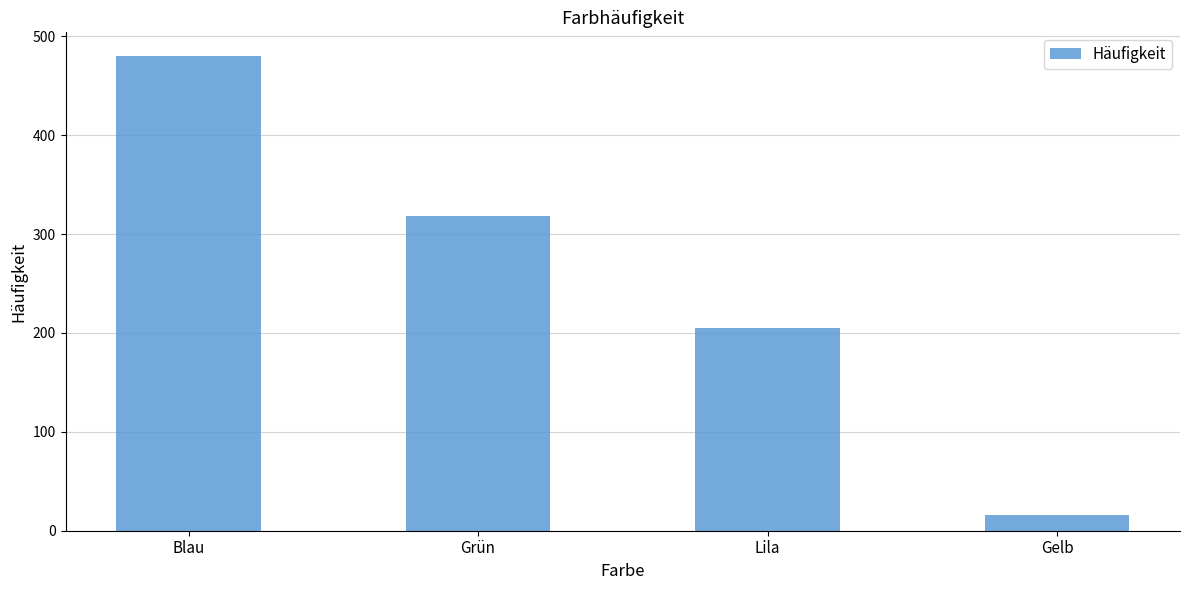

What is the label of the 4th bar from the left?

Gelb